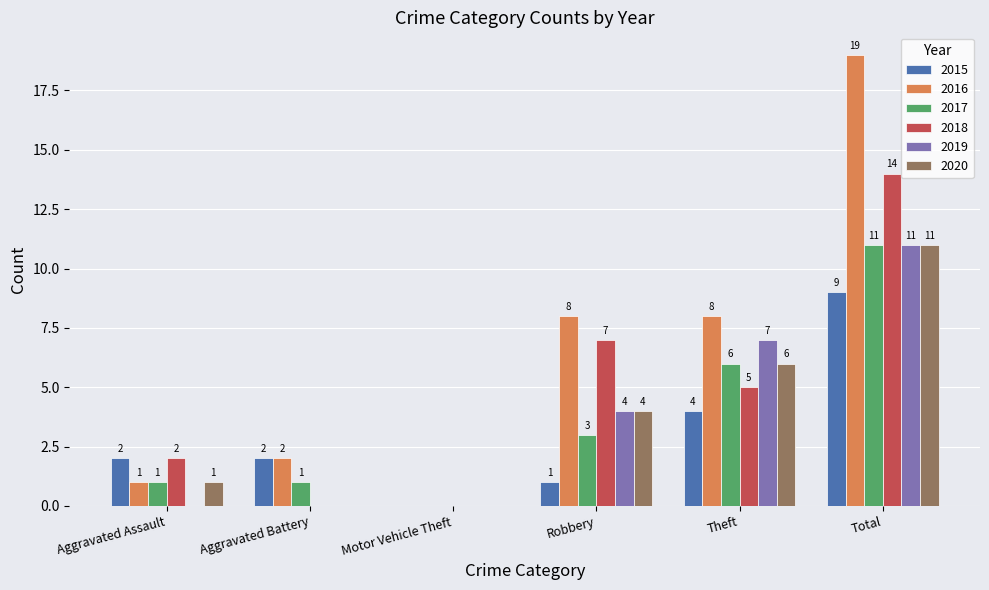

How many positive values does the 2017 series have?

5